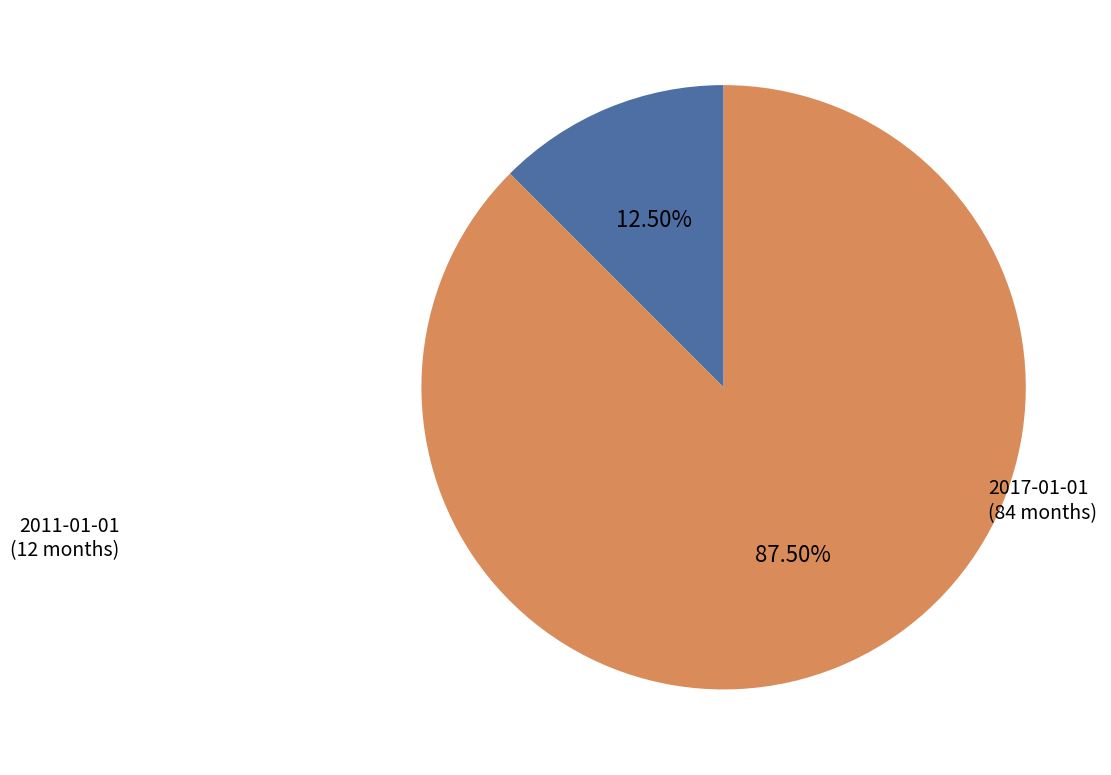

What is the total percentage of 2011-01-01 and 2017-01-01?

100.0%